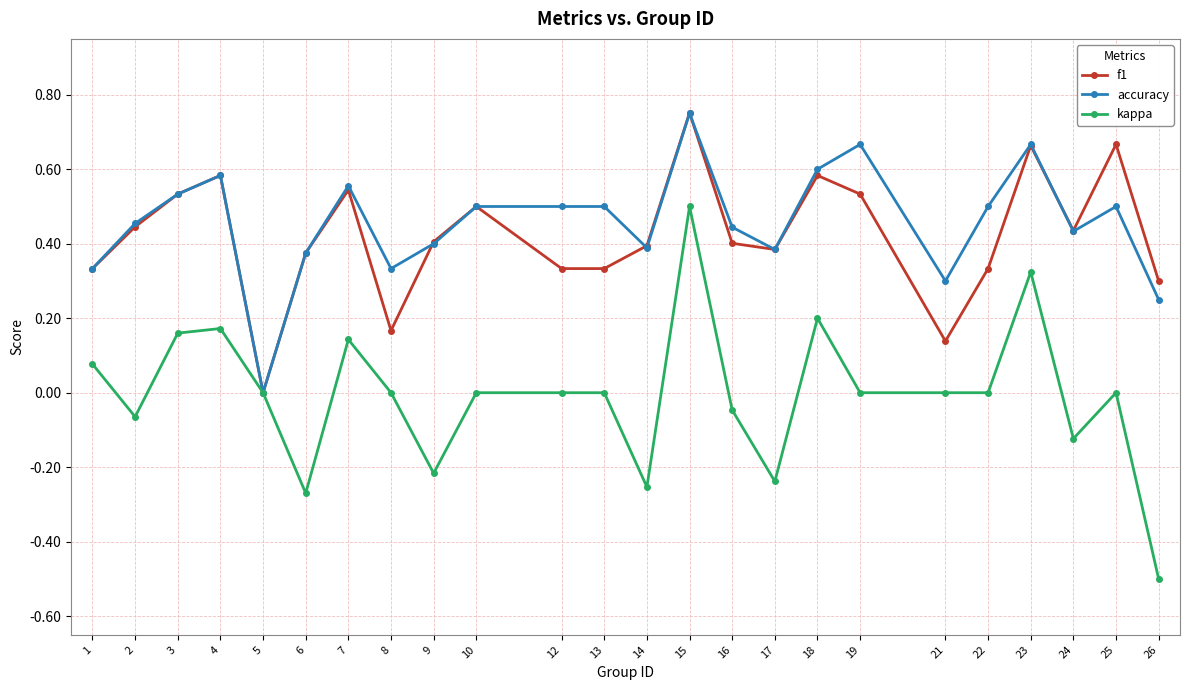

Is the value of accuracy at 19 greater than the value of kappa at 1?

Yes